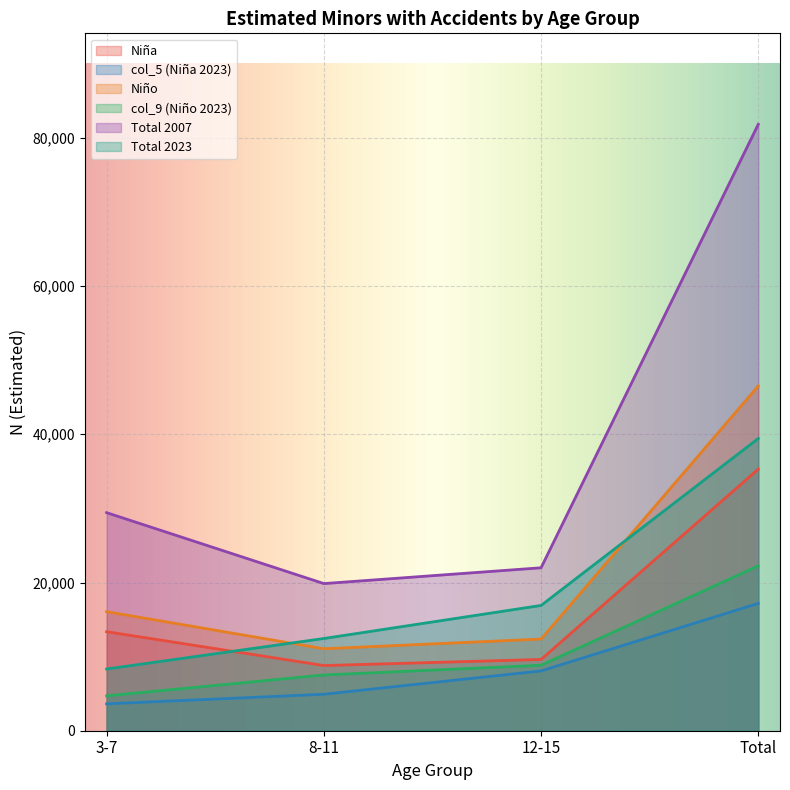

Reading left to right, list all the values displayed in this chart.

Niña: 13363	8794	9618	35304
col_5 (Niña 2023): 3628	4922	8069	17184
Niño: 16060	11060	12369	46525
col_9 (Niño 2023): 4702	7522	8836	22251
Total 2007: 29423	19854	21987	81829
Total 2023: 8329	12444	16905	39435